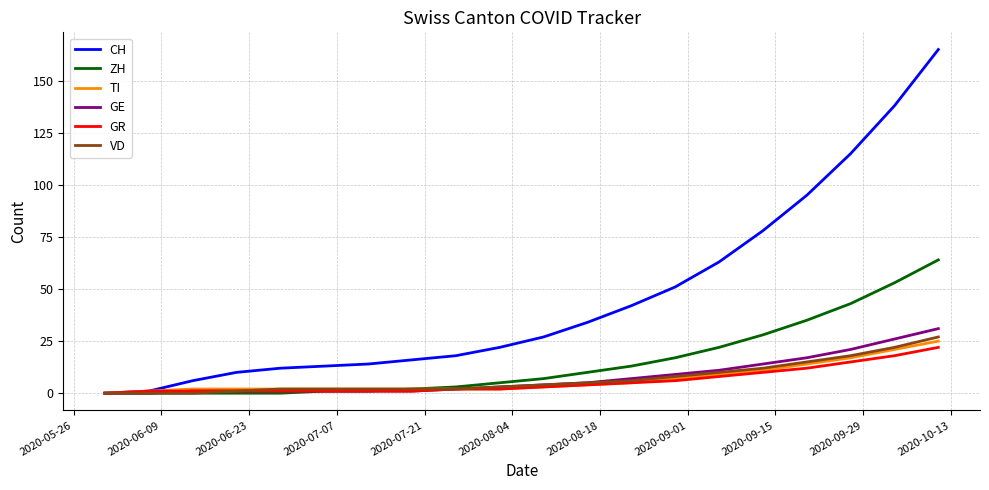

How many categories are shown in the chart?

20